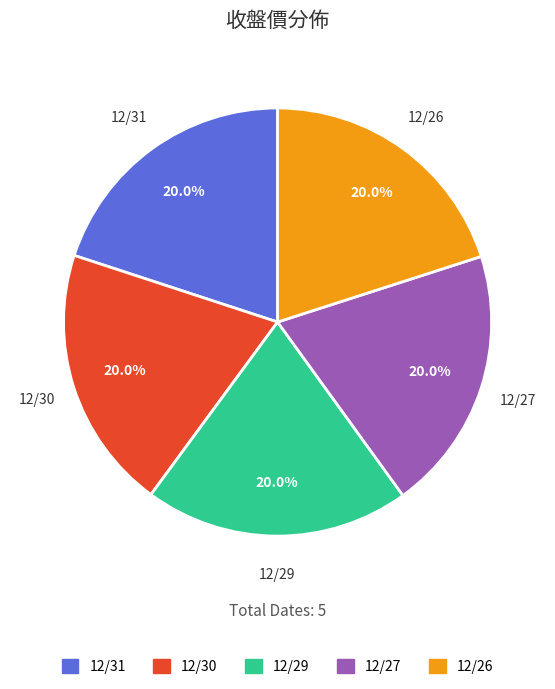

Approximately how many times larger is the value at 12/30 compared to 12/29?

1.0